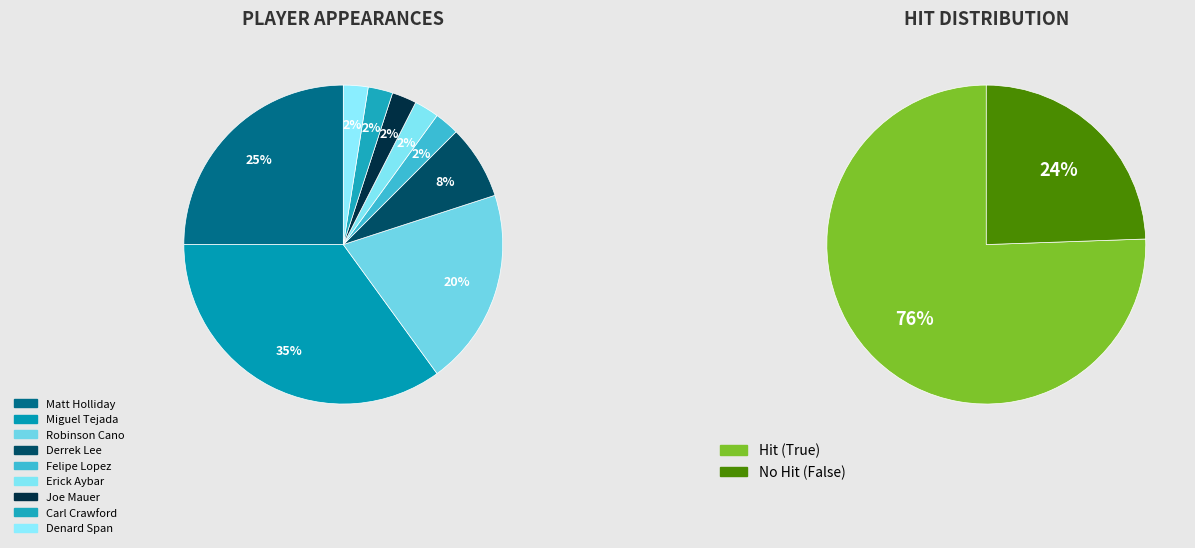

To the nearest percent, what portion does Denard Span represent?

2%